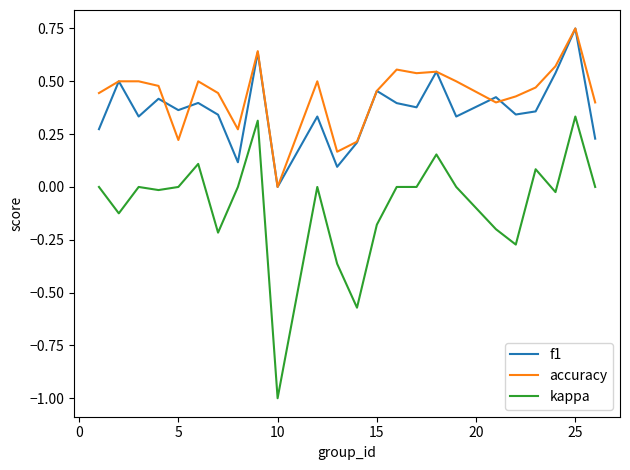

What is the minimum value for kappa?

-1.0